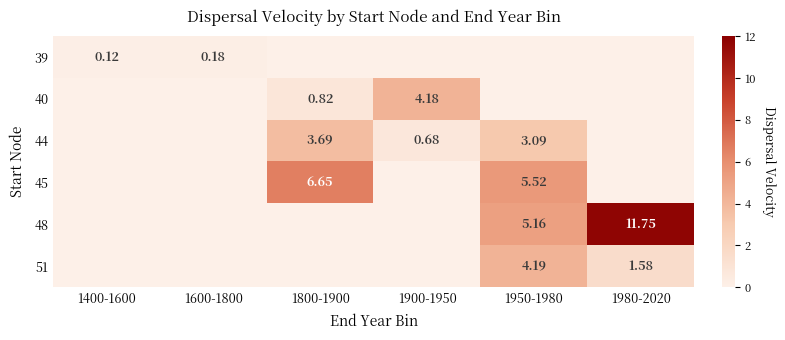

Which series changed the most between 1600-1800 and 1800-1900?

45